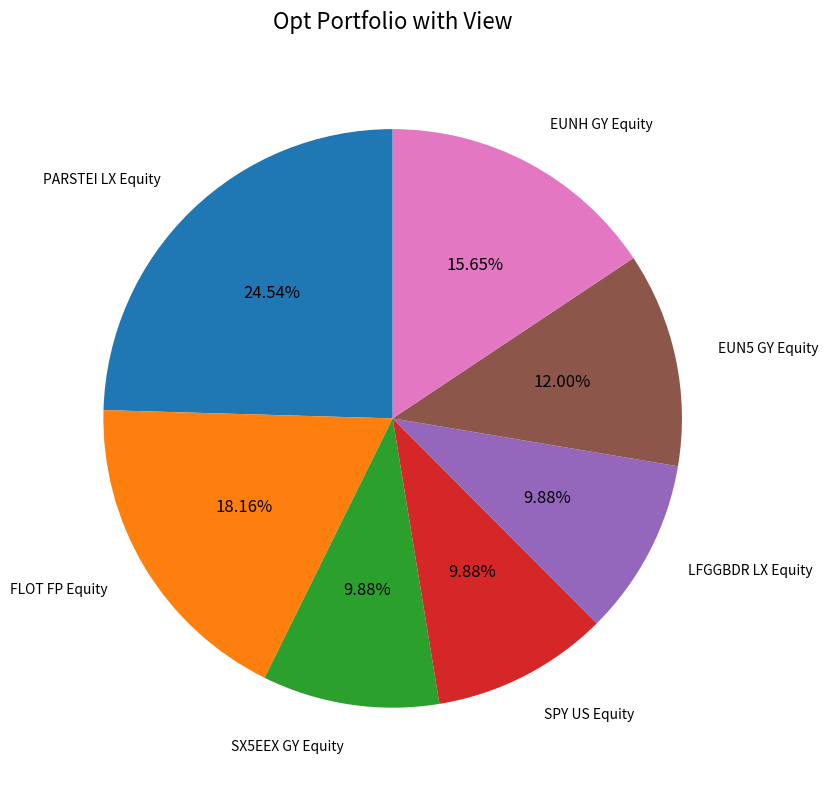

Count the number of slices in the pie.

7